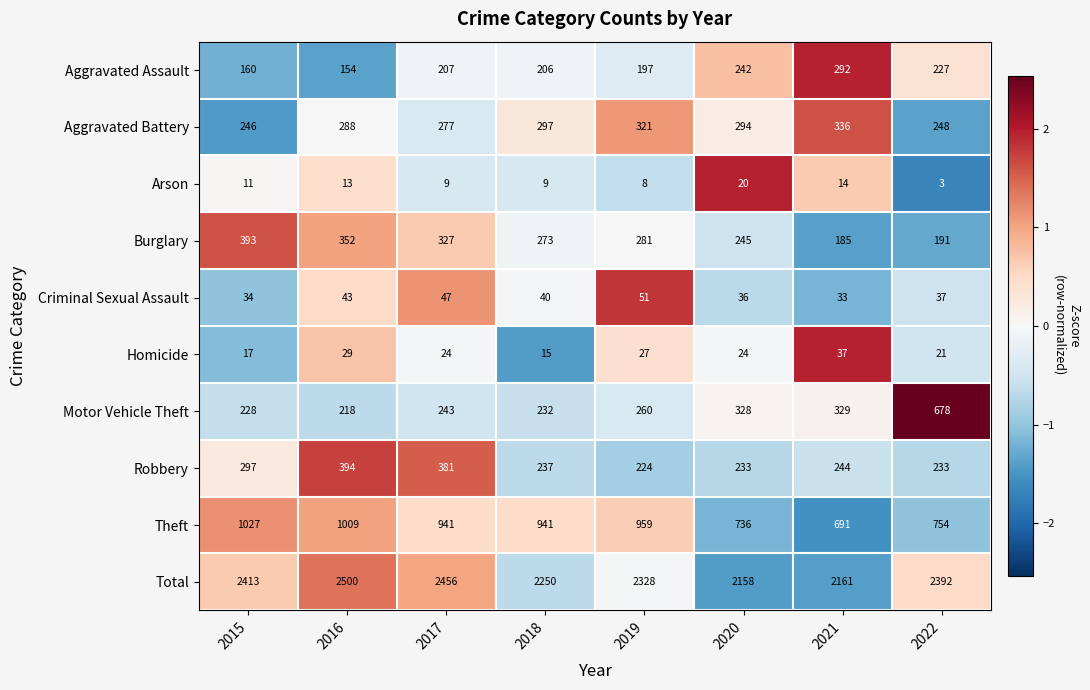

List the series in order of their peak value, highest first.

Total, Theft, Motor Vehicle Theft, Robbery, Burglary, Aggravated Battery, Aggravated Assault, Criminal Sexual Assault, Homicide, Arson